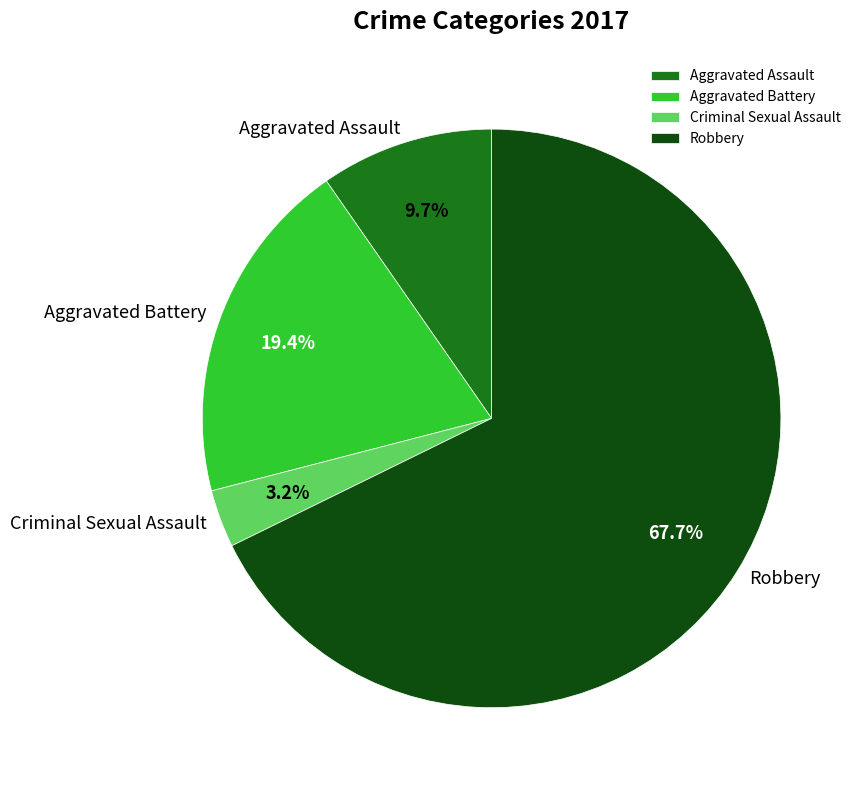

Which category has the biggest portion of the pie?

Robbery